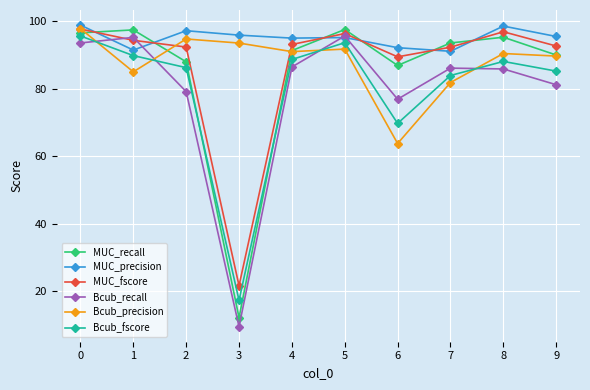

Which series changed the most between 5 and 6?

Bcub_precision